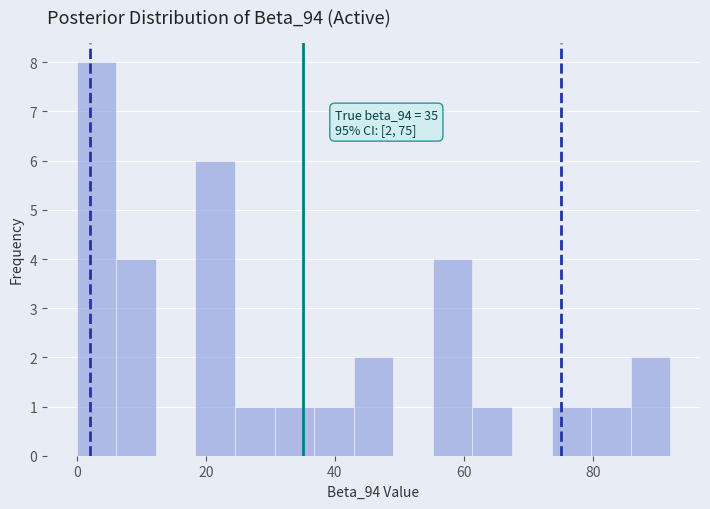

Around what value on the x-axis is the tallest bar? Give the approximate position of its centre, as read against the axis.

4